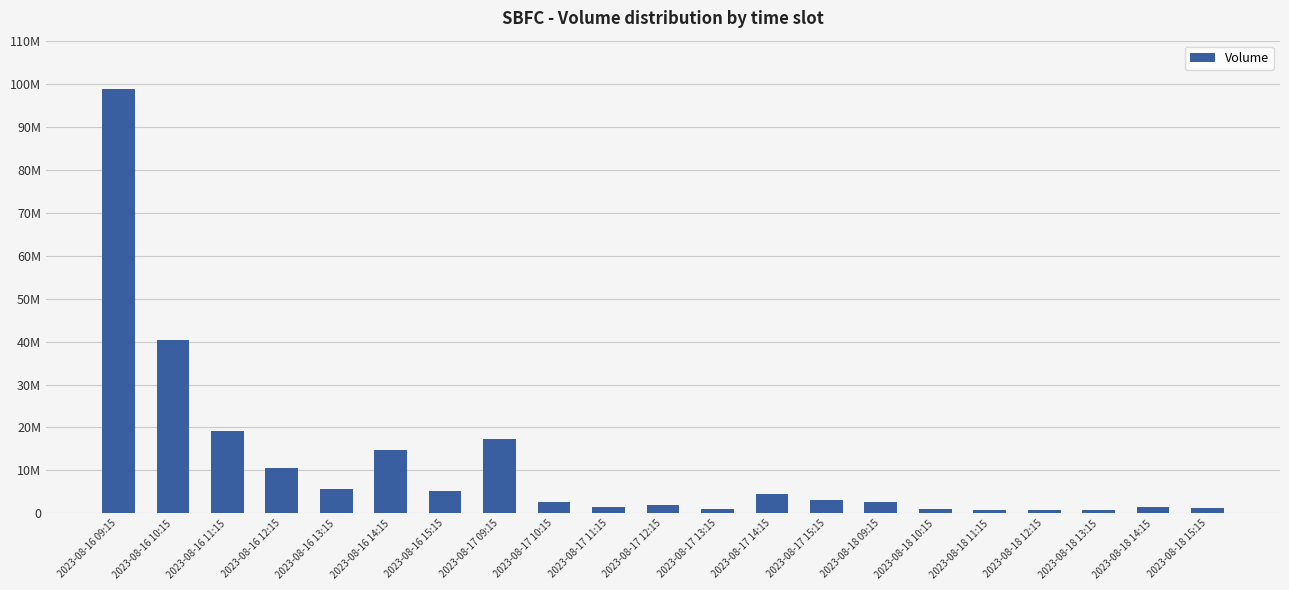

List the labels in order of value, largest first.

2023-08-16 09:15, 2023-08-16 10:15, 2023-08-16 11:15, 2023-08-17 09:15, 2023-08-16 14:15, 2023-08-16 12:15, 2023-08-16 13:15, 2023-08-16 15:15, 2023-08-17 14:15, 2023-08-17 15:15, 2023-08-18 09:15, 2023-08-17 10:15, 2023-08-17 12:15, 2023-08-17 11:15, 2023-08-18 14:15, 2023-08-18 15:15, 2023-08-18 10:15, 2023-08-17 13:15, 2023-08-18 13:15, 2023-08-18 11:15, 2023-08-18 12:15